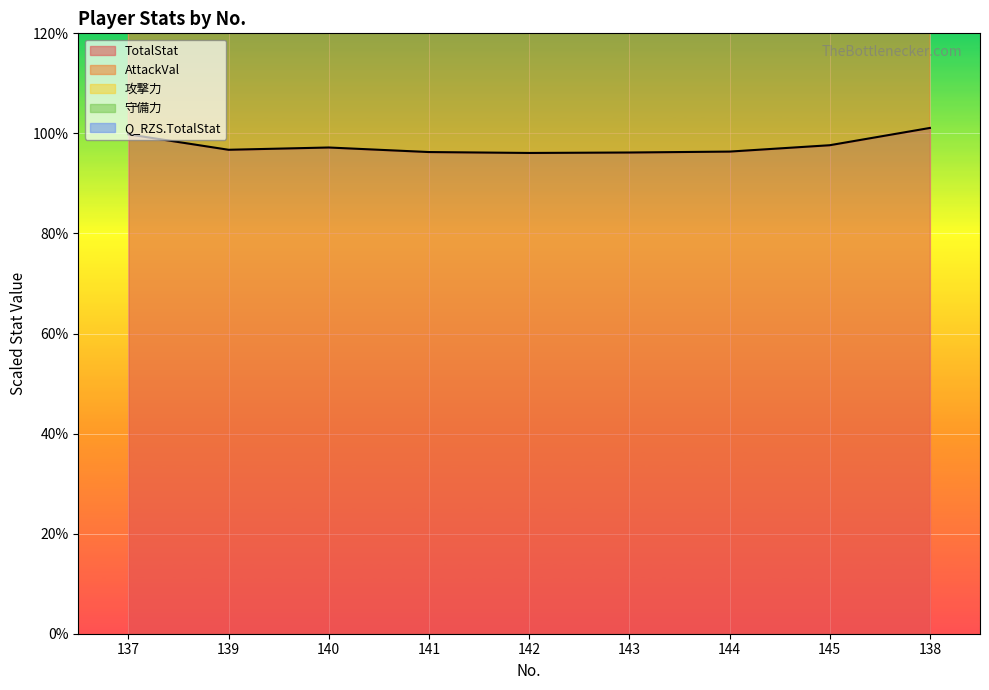

The 攻撃力 series shows 114.3 at 143. True or false?

False